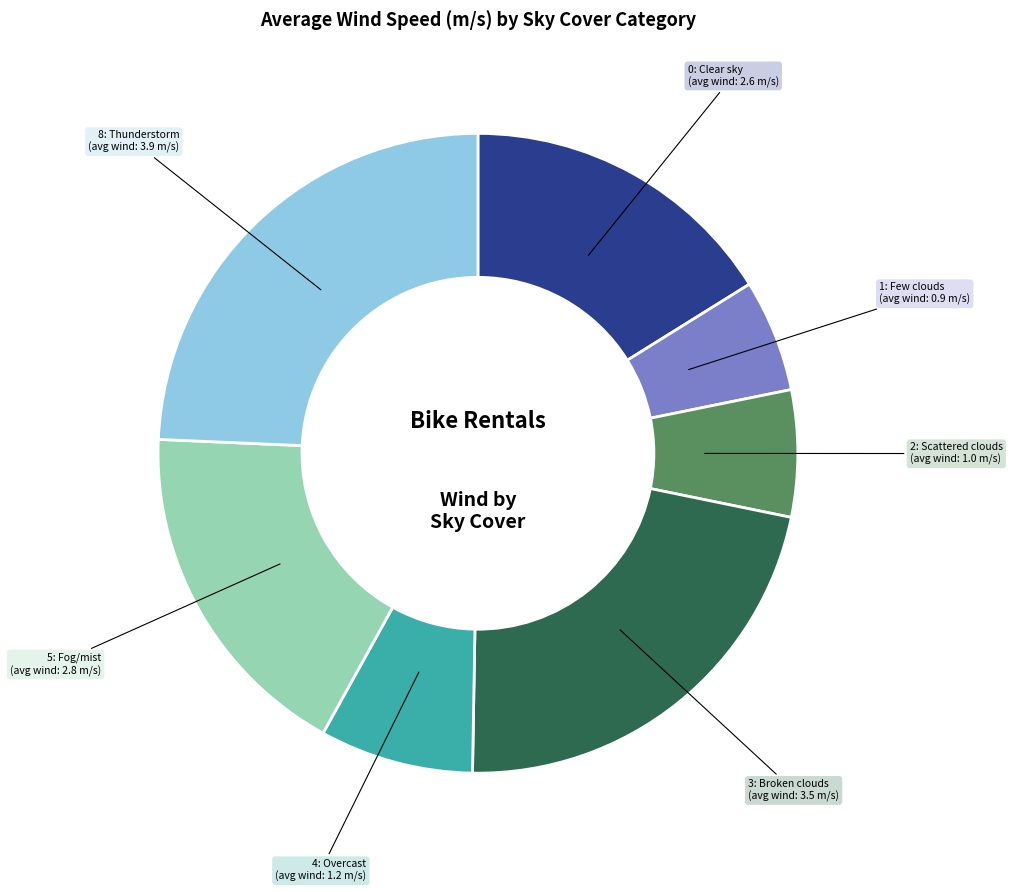

Does any single category account for the majority?

No